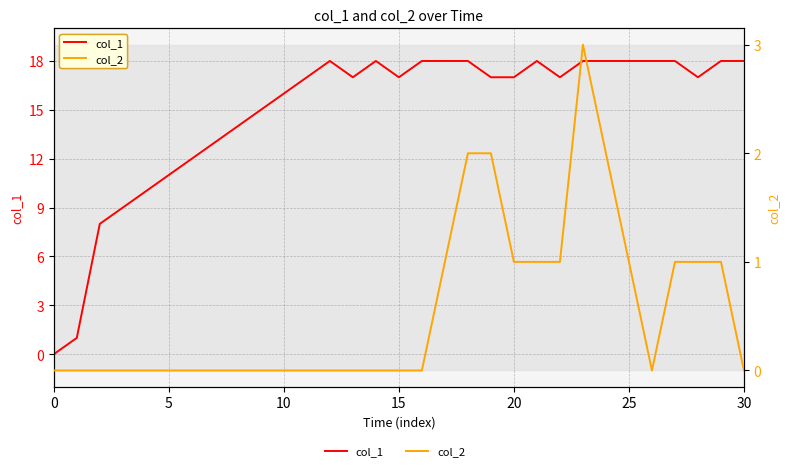

What is the average value of the col_1 series?

15